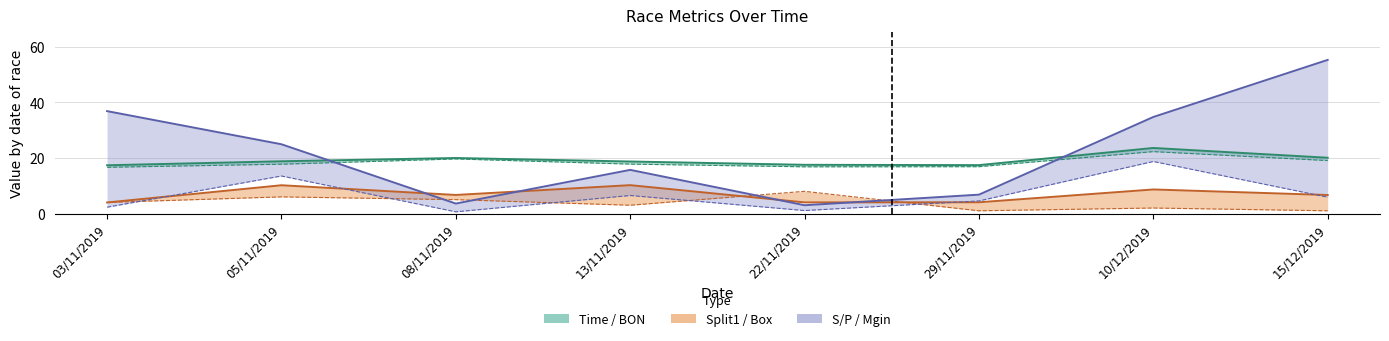

Reading left to right, transcribe all the data shown in this chart.

Time: 03/11/2019=17.4	05/11/2019=18.8	08/11/2019=20.0	13/11/2019=18.7	22/11/2019=17.5	29/11/2019=17.4	10/12/2019=23.6	15/12/2019=20.1
BON: 03/11/2019=16.6	05/11/2019=17.7	08/11/2019=19.6	13/11/2019=17.8	22/11/2019=16.8	29/11/2019=16.8	10/12/2019=22.3	15/12/2019=19.0
Split1: 03/11/2019=4.0	05/11/2019=10.2	08/11/2019=6.7	13/11/2019=10.2	22/11/2019=4.0	29/11/2019=4.1	10/12/2019=8.7	15/12/2019=6.7
Box: 03/11/2019=4.0	05/11/2019=6.0	08/11/2019=5.0	13/11/2019=3.0	22/11/2019=8.0	29/11/2019=1.0	10/12/2019=2.0	15/12/2019=1.0
S/P: 03/11/2019=36.8	05/11/2019=24.9	08/11/2019=3.6	13/11/2019=15.7	22/11/2019=3.0	29/11/2019=6.8	10/12/2019=34.7	15/12/2019=55.2
Mgin: 03/11/2019=2.3	05/11/2019=13.5	08/11/2019=0.6	13/11/2019=6.5	22/11/2019=1.1	29/11/2019=4.5	10/12/2019=18.7	15/12/2019=5.9